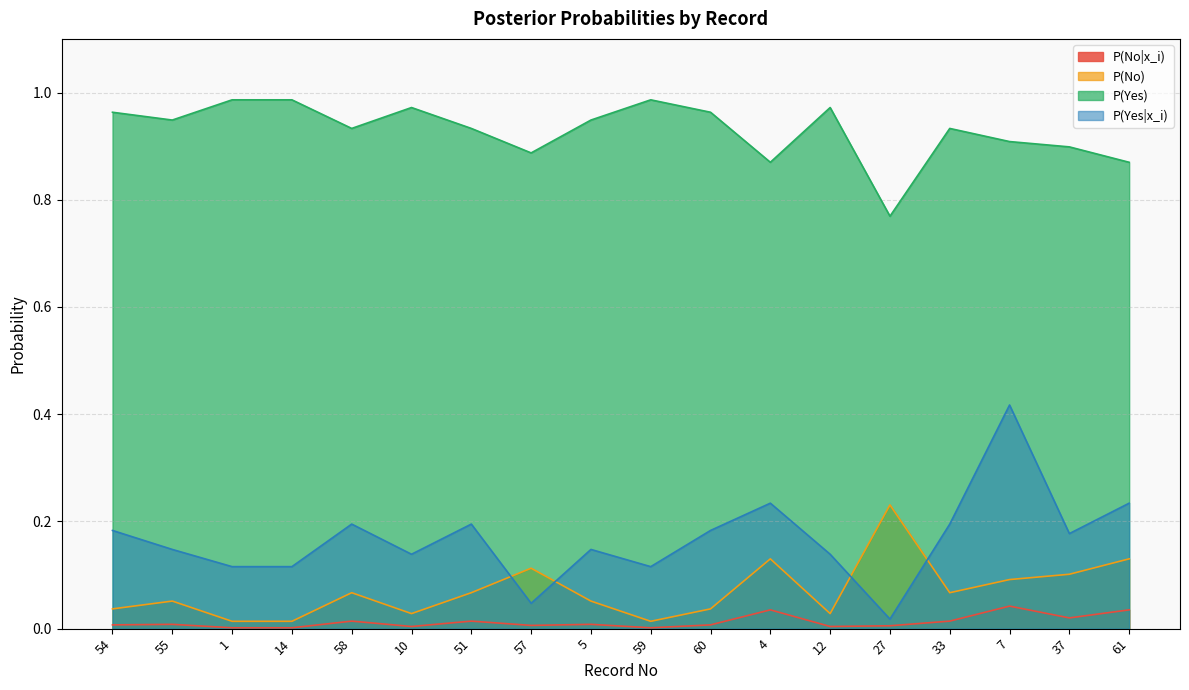

Which label corresponds to the smallest value in the chart?

1